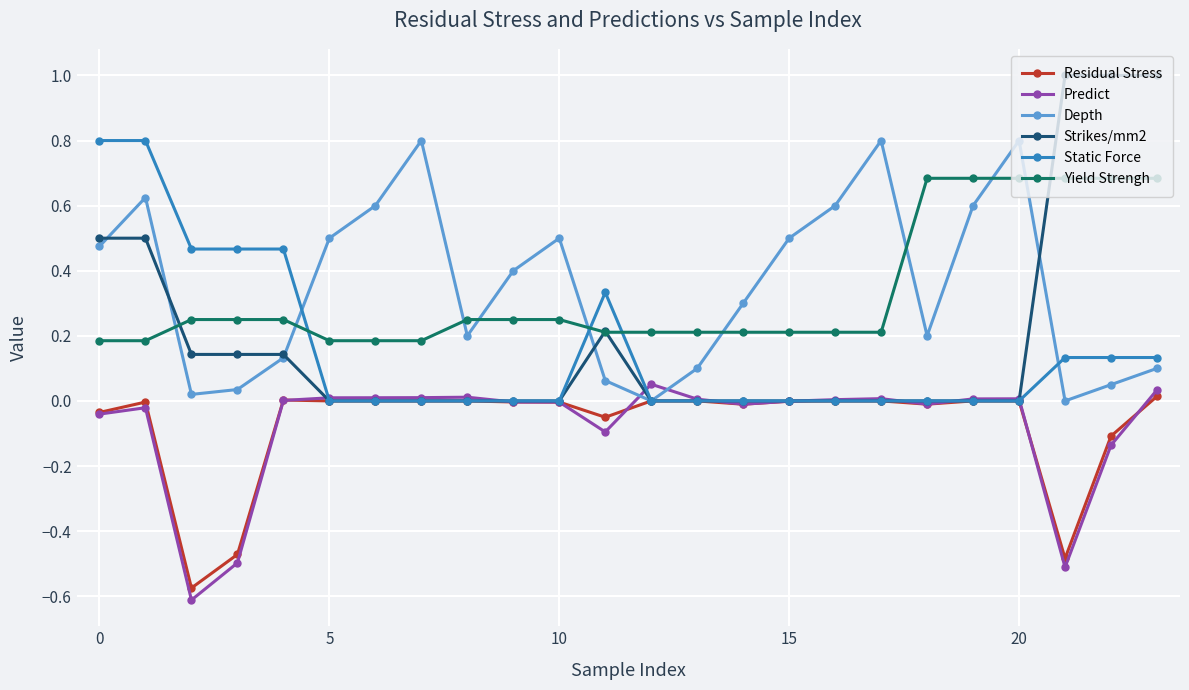

What is the highest value of the Yield Strengh series?

0.7